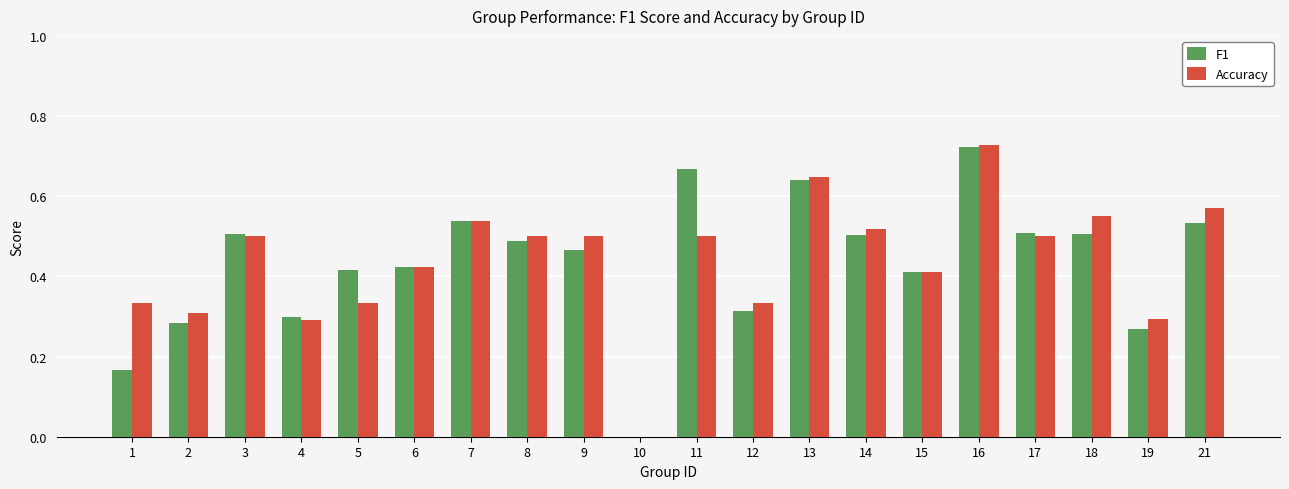

True or false: F1 has a value of 0.2 at 14.

False